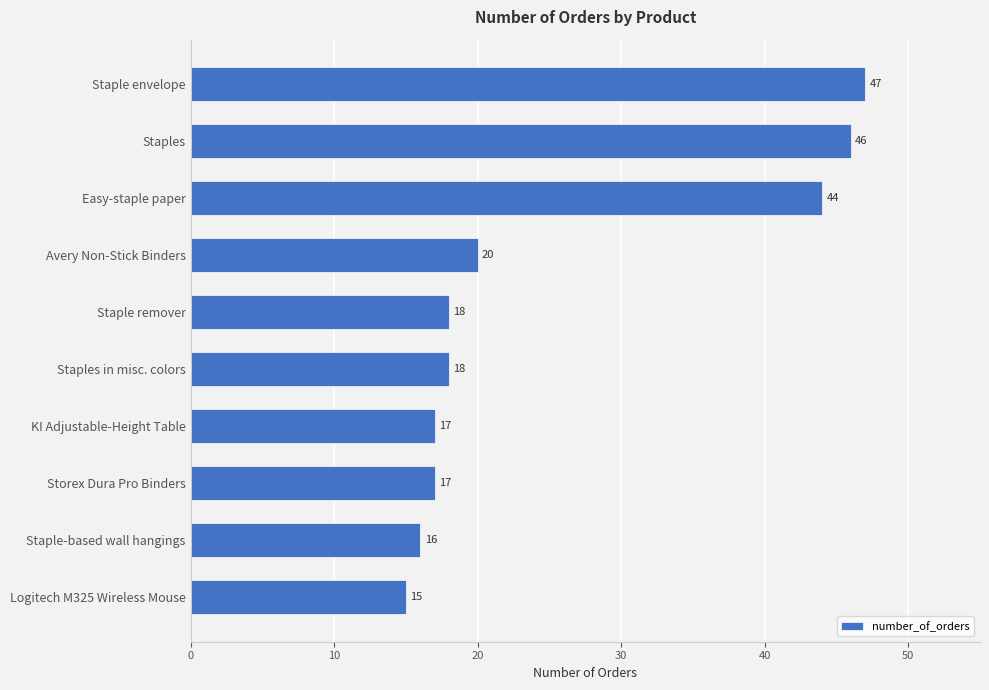

What is the difference between the maximum and minimum values?

32